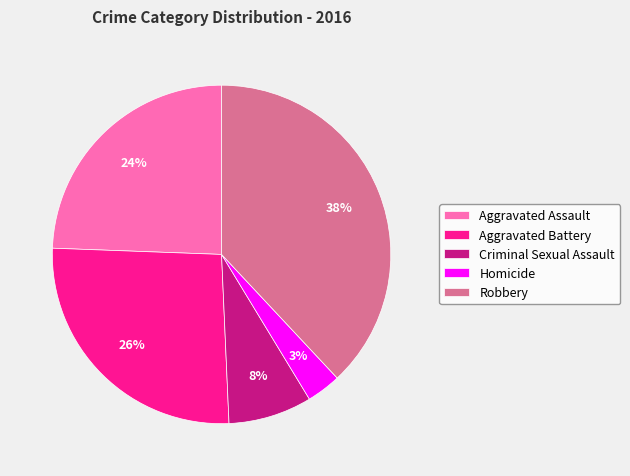

What is the smallest slice in the pie chart?

Homicide